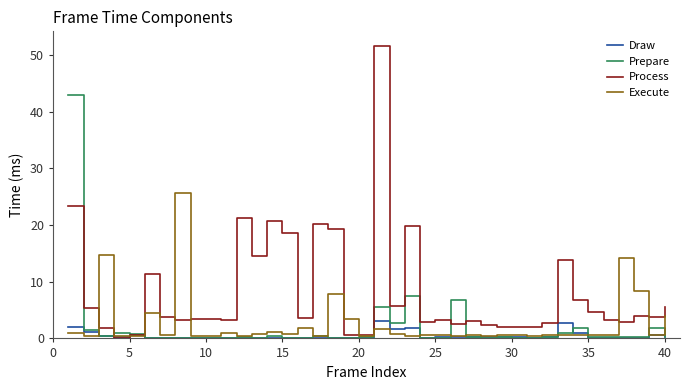

Which series has the largest range (max minus min)?

Process